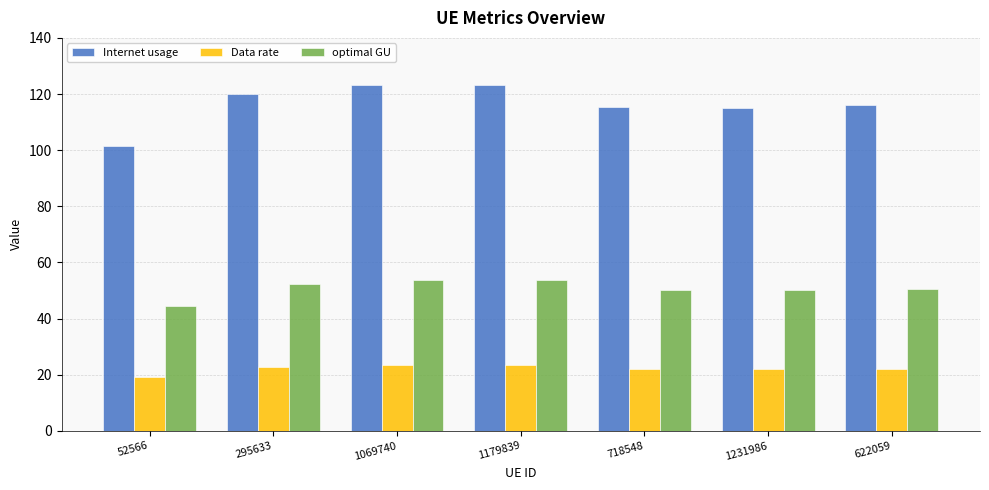

What position from the right is 622059?

1